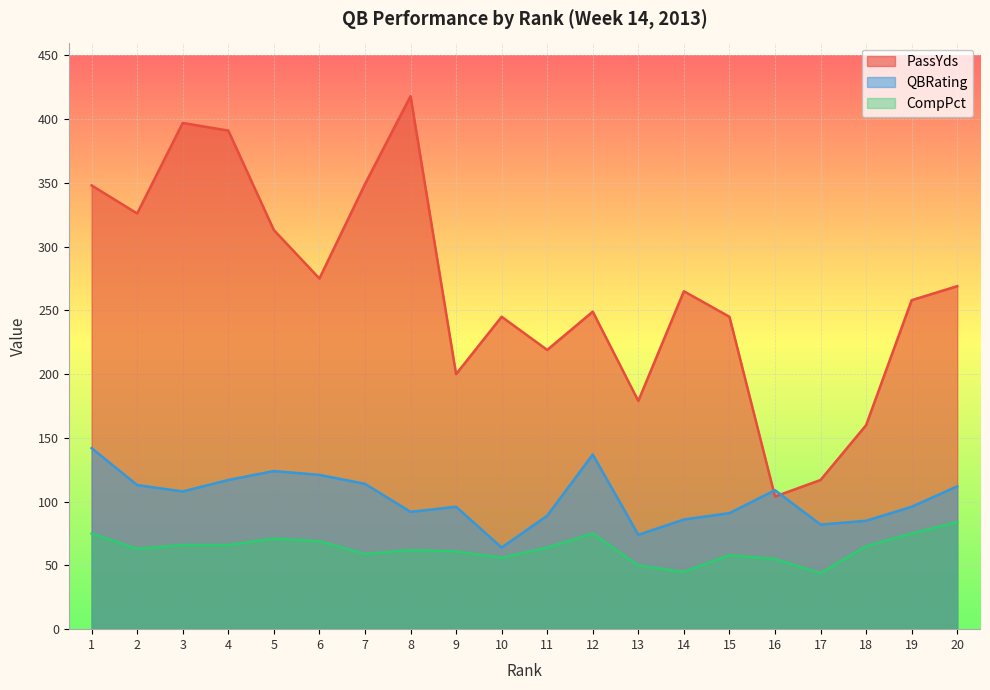

In QBRating, how many points are lower than both neighbors (excluding endpoints)?

5